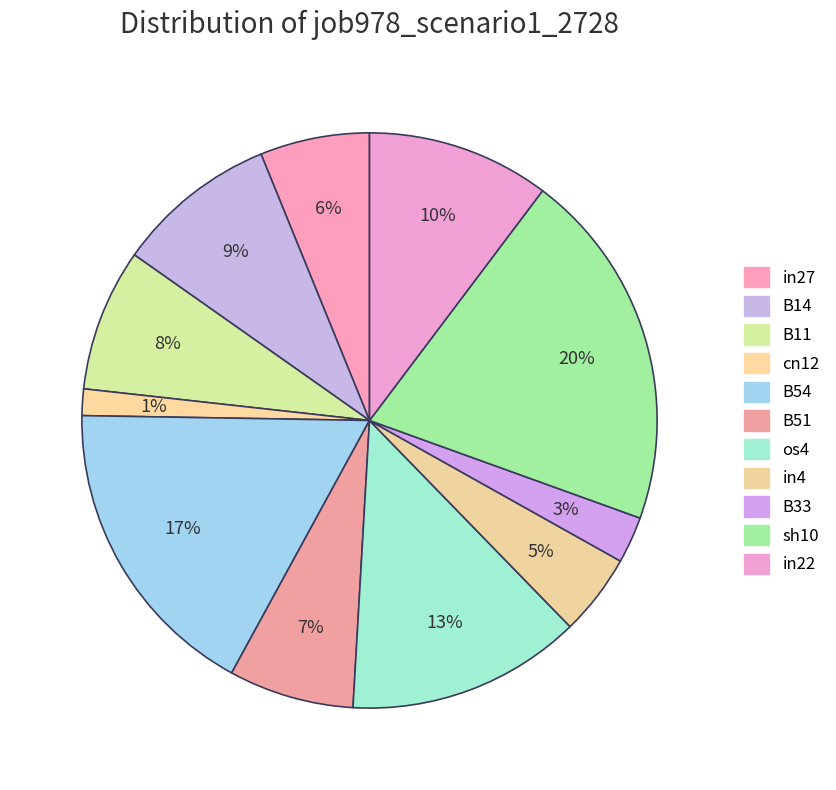

Between in4 and B33, which is larger?

in4